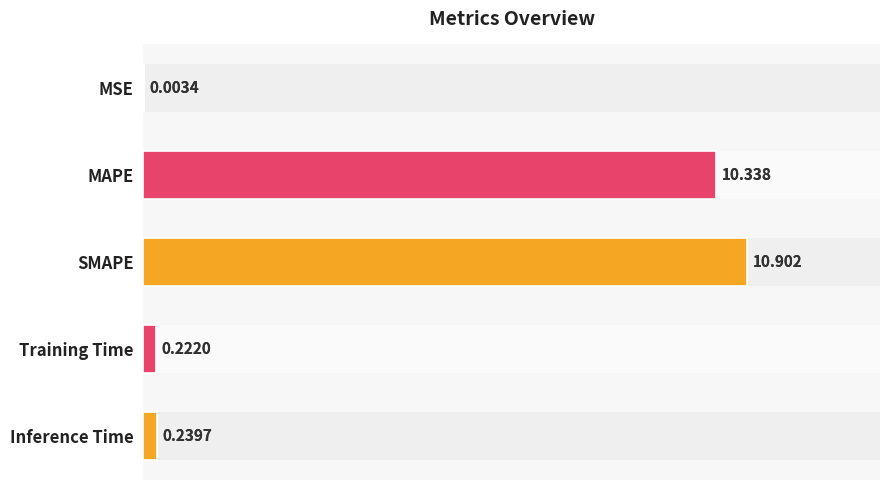

Where is the data nearest to the value 5?

Inference Time